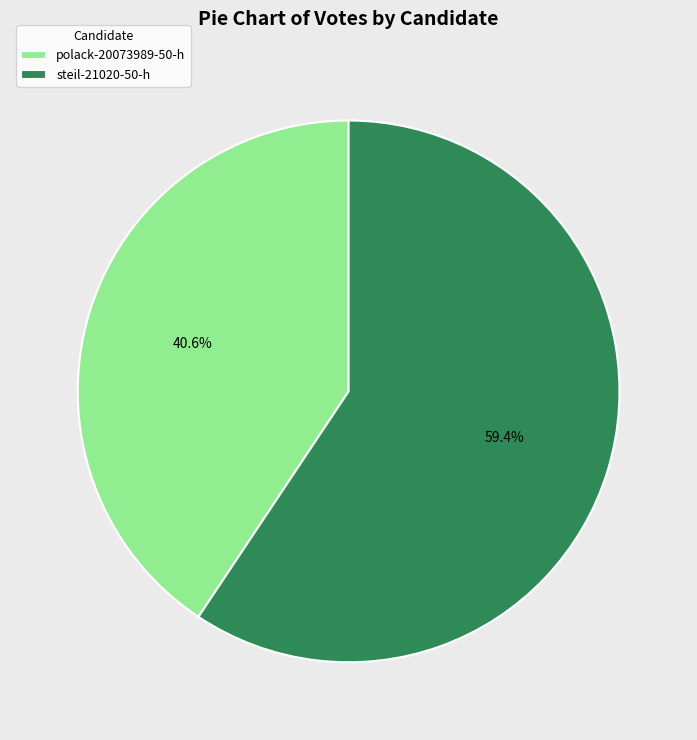

What is the smallest slice in the pie chart?

polack-20073989-50-h